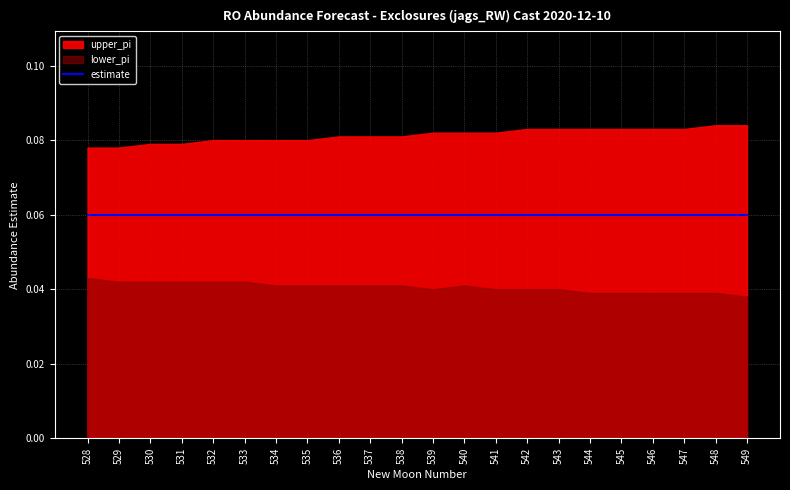

At 533, list the series in order from smallest to largest.

lower_pi, estimate, upper_pi